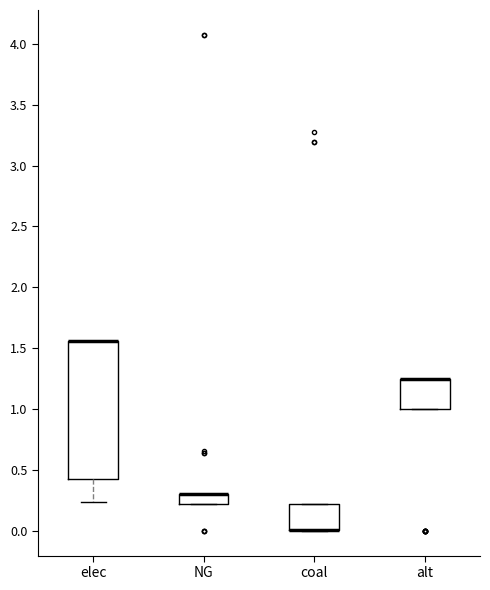

Where is the upper edge of the box for coal on the y-axis? The values are not printed on the chart, so give them approximately, as read against the axis.

0.20